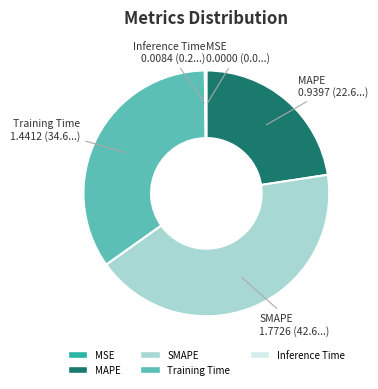

Does Training Time represent more than half of the total?

No